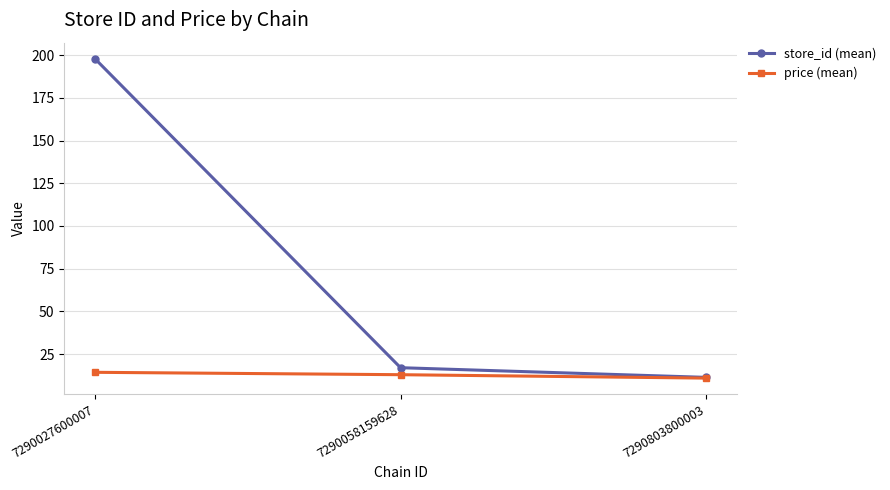

Reading right to left, what are all the values shown in this chart?

store_id (mean): 11.3	17.0	198.0
price (mean): 10.9	12.9	14.3